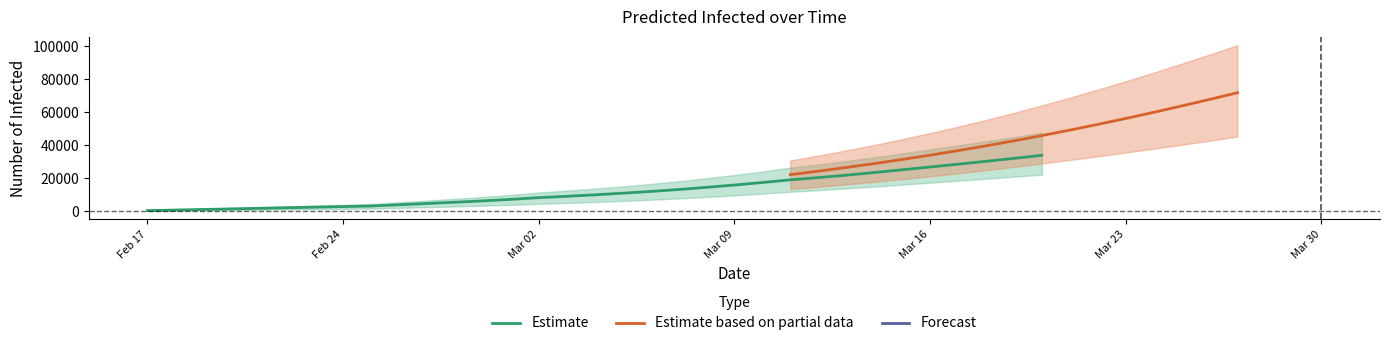

Is it true that predicted_total_infected_lower equals 2771 at 9?

False